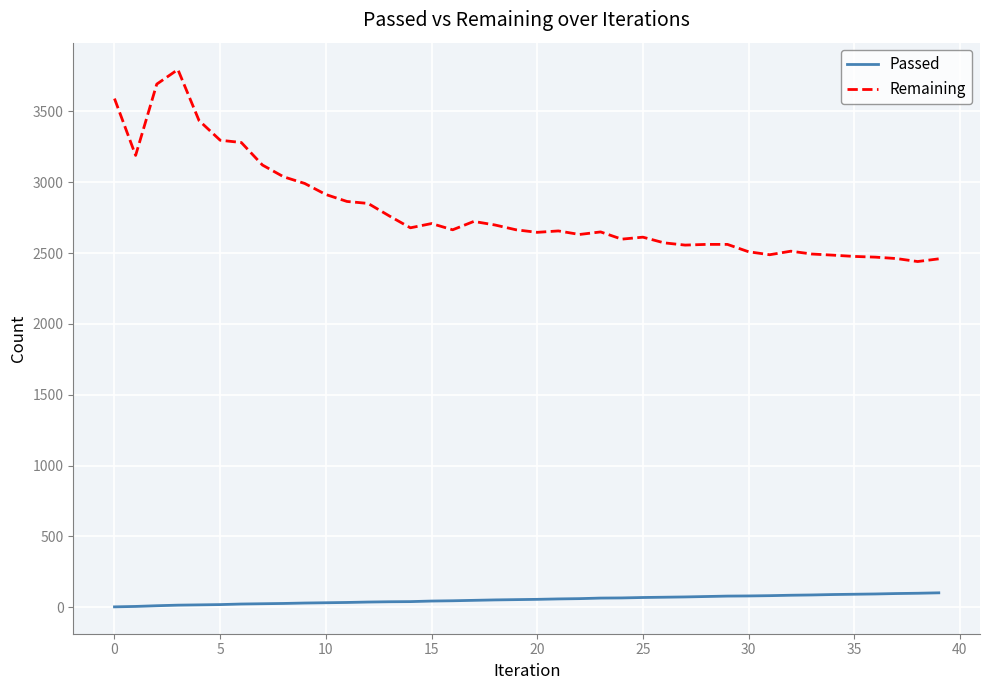

What is the difference between the maximum and minimum values in the Passed series?

99